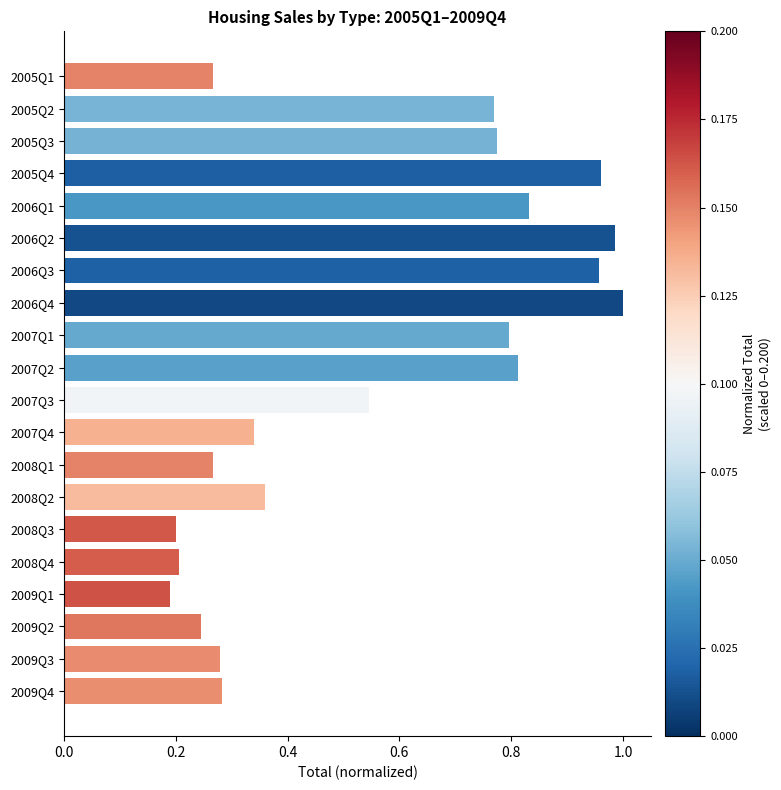

What is the sum of the values at 2006Q2 and 2006Q4?

2.0